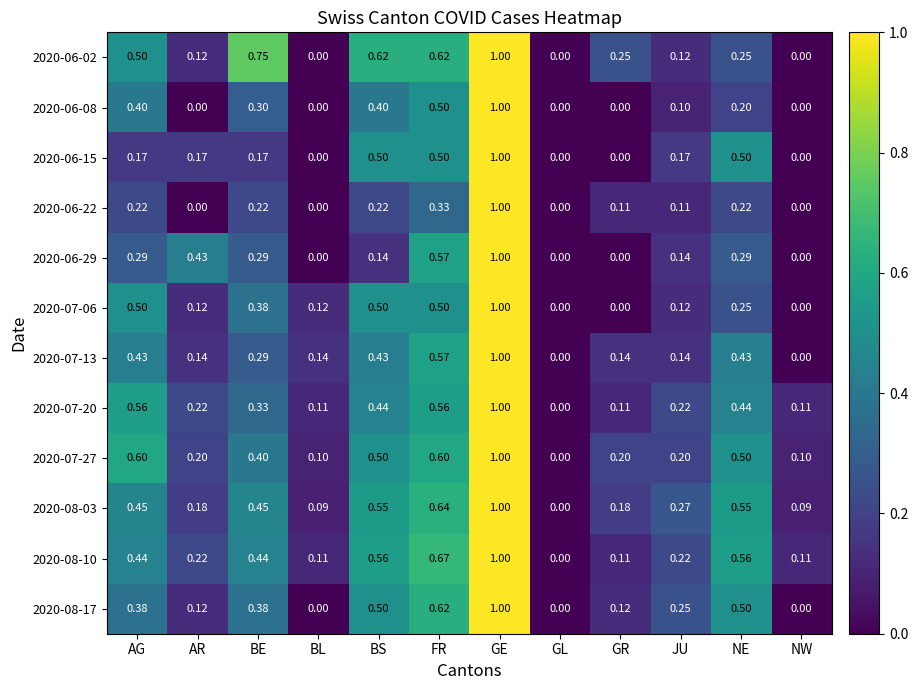

How many data points in 2020-06-15 are above 0?

8